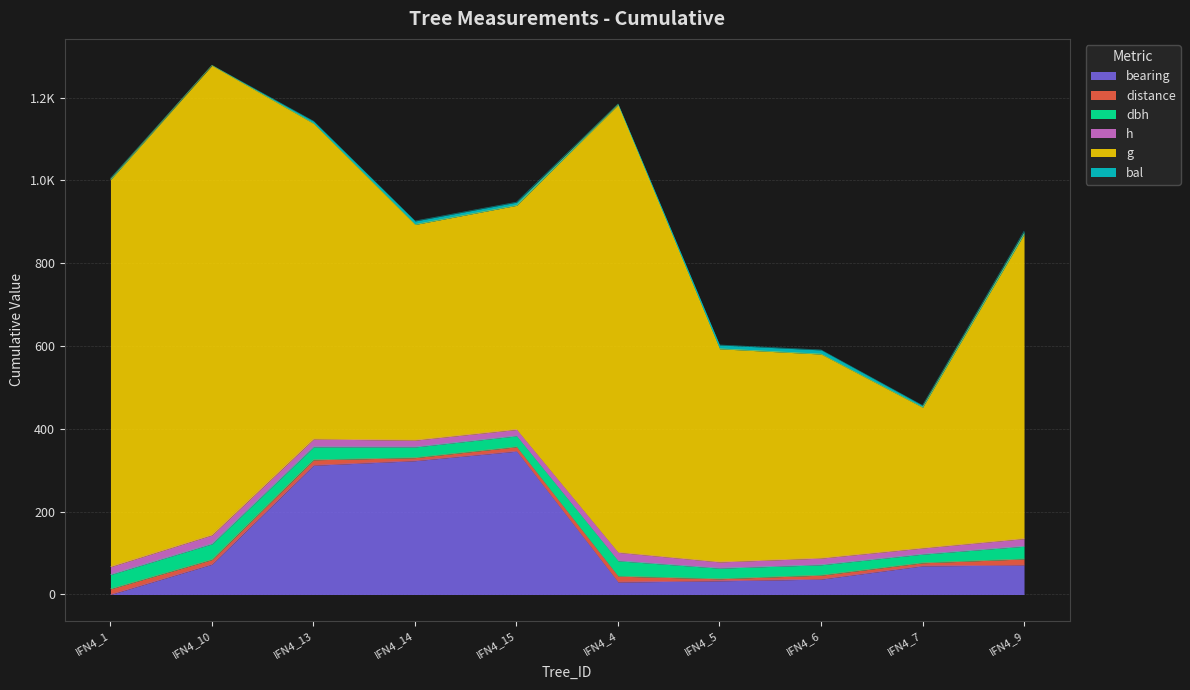

What is the total value across all series at IFN4_9?

876.9